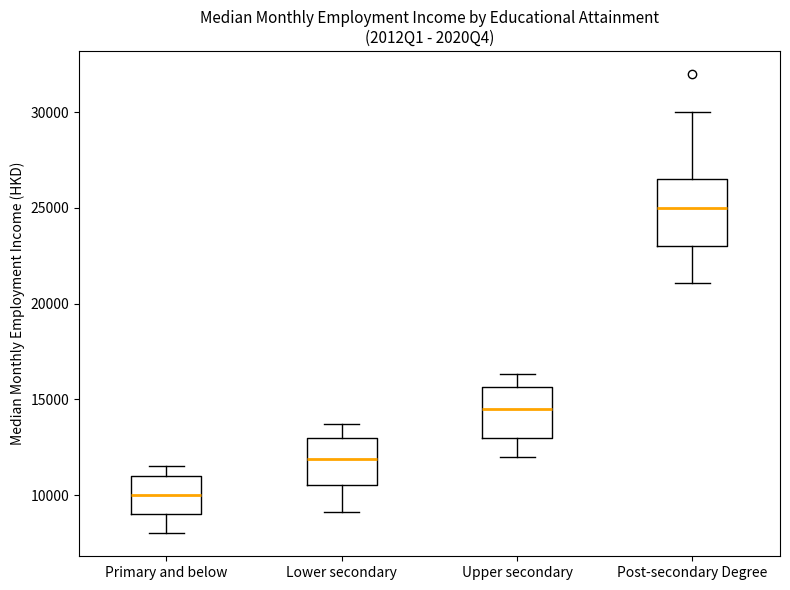

Reading left to right, read every box against the y-axis: the position of its median line, the range the box covers, and the ends of its whiskers. The values are not printed on the chart, so give them approximately, as read against the axis.

Primary and below: median 10000, box 9000 to 11000, whiskers 8000 to 11500
Lower secondary: median 12000, box 10500 to 13000, whiskers 9000 to 13500
Upper secondary: median 14500, box 13000 to 15500, whiskers 12000 to 16500
Post-secondary Degree: median 25000, box 23000 to 26500, whiskers 21000 to 30000